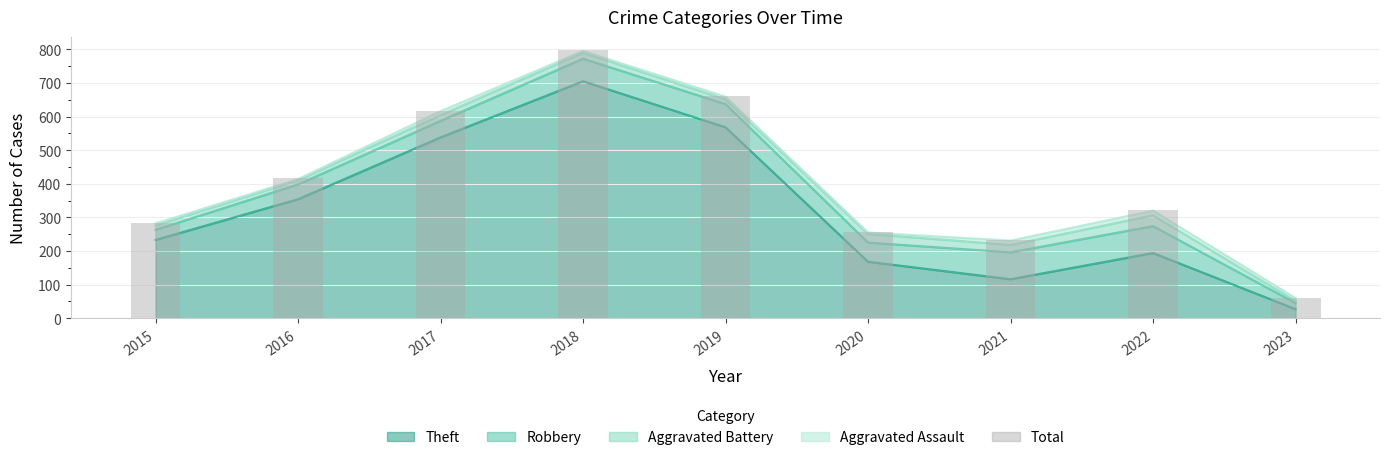

What is the sum of the values at 2016 and 2018?

1213